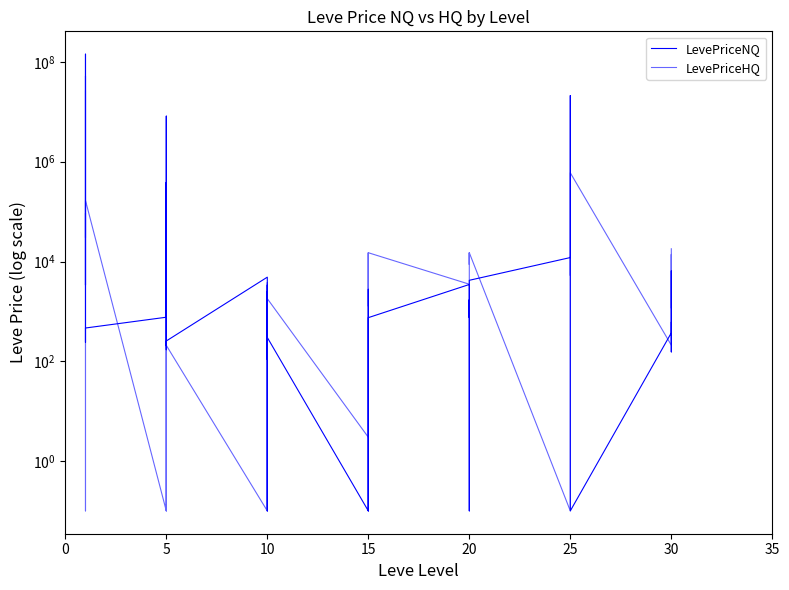

At how many categories does at least one series exceed 69239977?

1